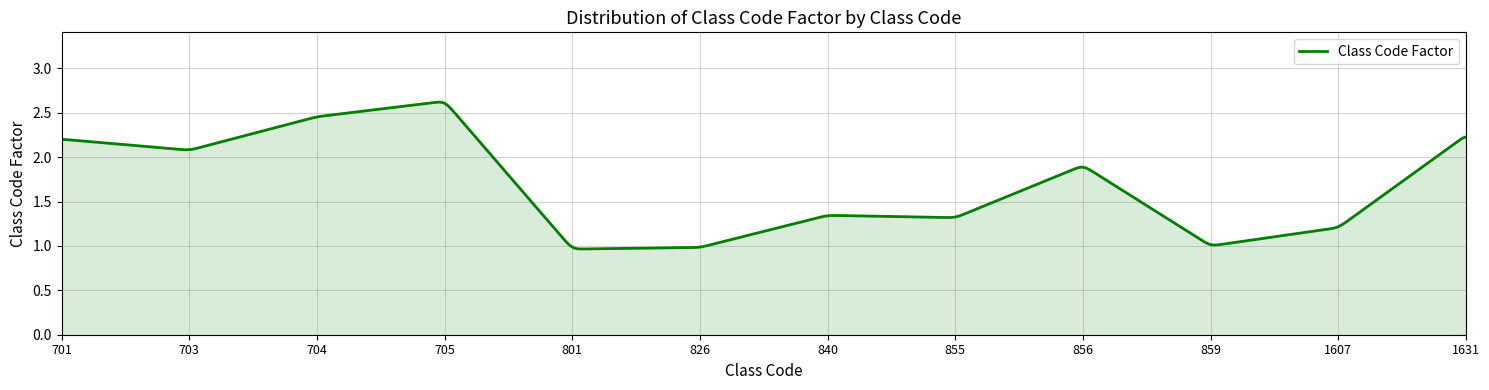

How many categories are shown in the chart?

500